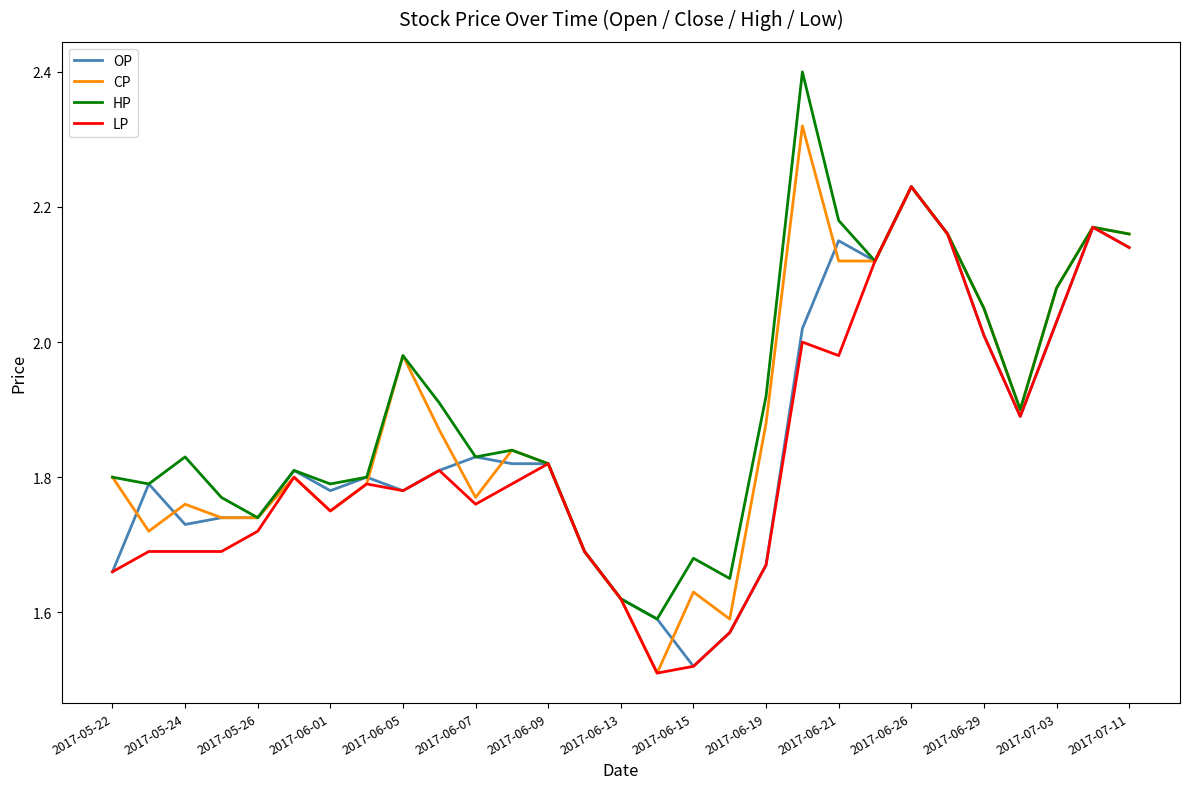

True or false: LP and OP intersect in this chart.

False